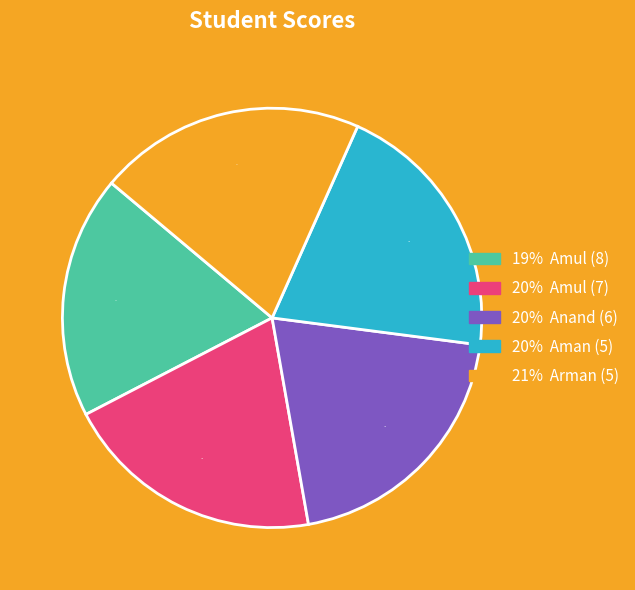

Is there any slice that represents more than half of the pie?

No